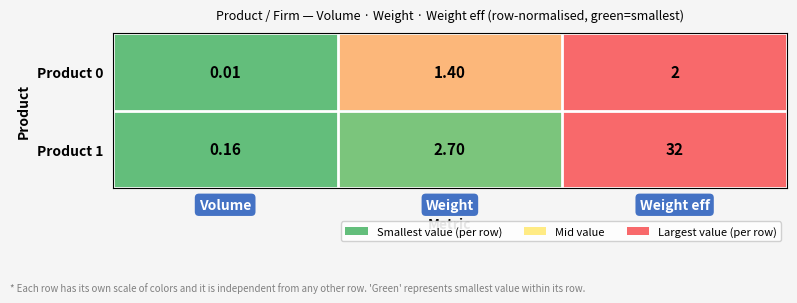

Which category has the lowest value across all series?

Volume